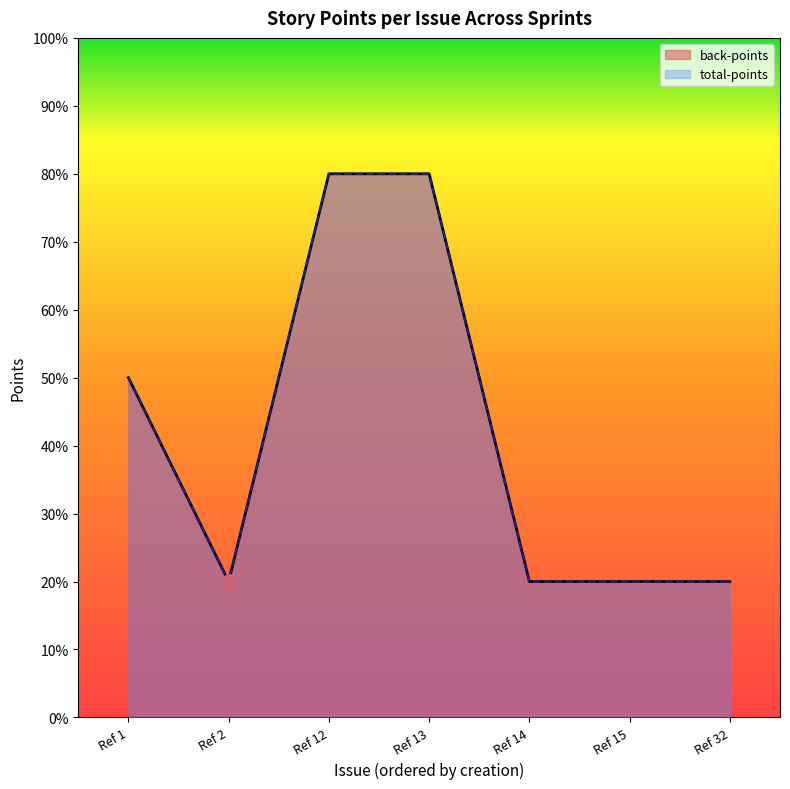

What are all the series names shown in the legend?

back-points, total-points